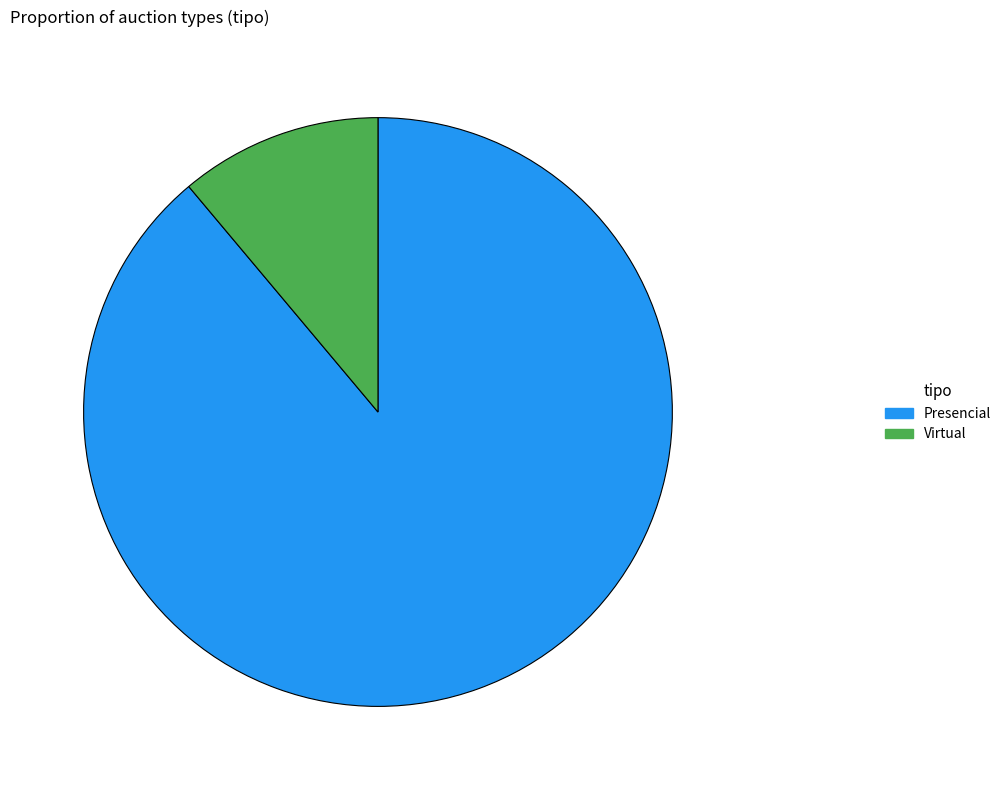

How many segments does this pie chart have?

2